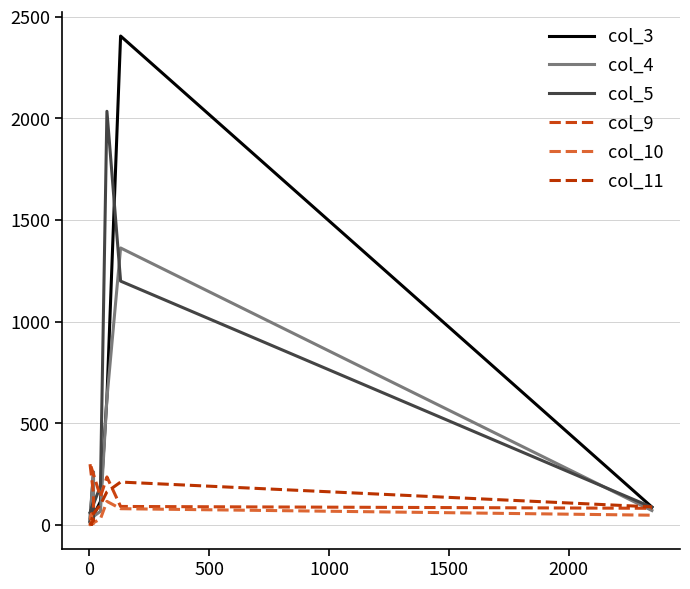

How many data points in col_4 are less than 68?

5